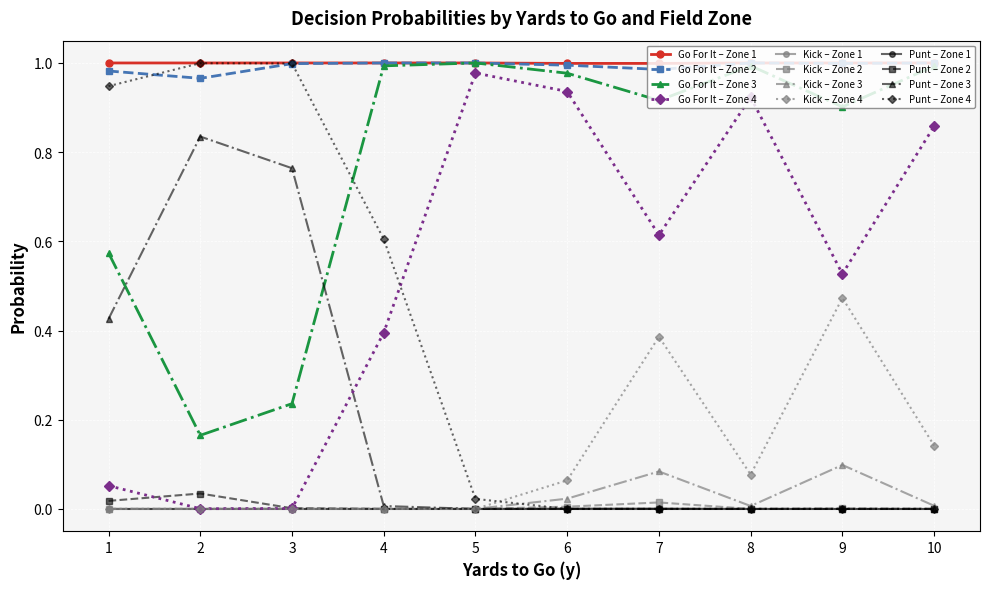

The value of Go For It – Zone 1 at 5 is 1.0. True or false?

True